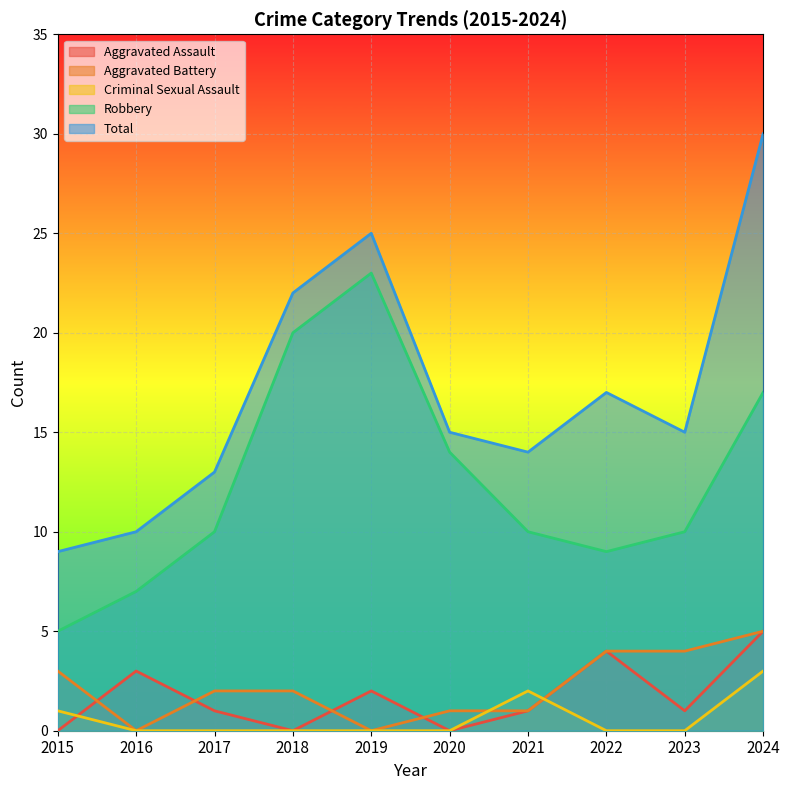

List the labels in order of Criminal Sexual Assault value, smallest first.

2016, 2017, 2018, 2019, 2020, 2022, 2023, 2015, 2021, 2024